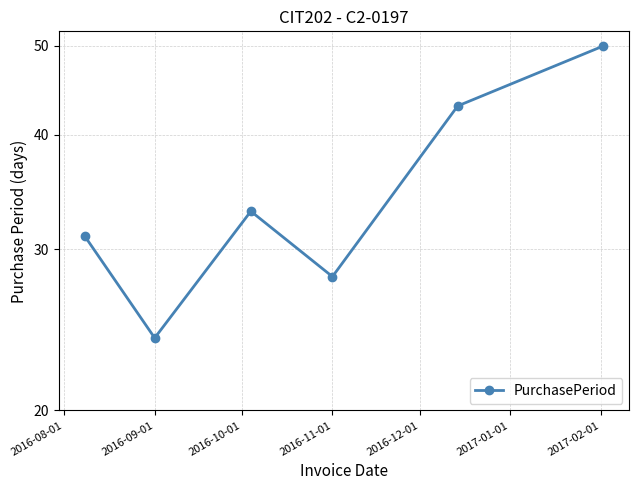

How many categories are shown in the chart?

6